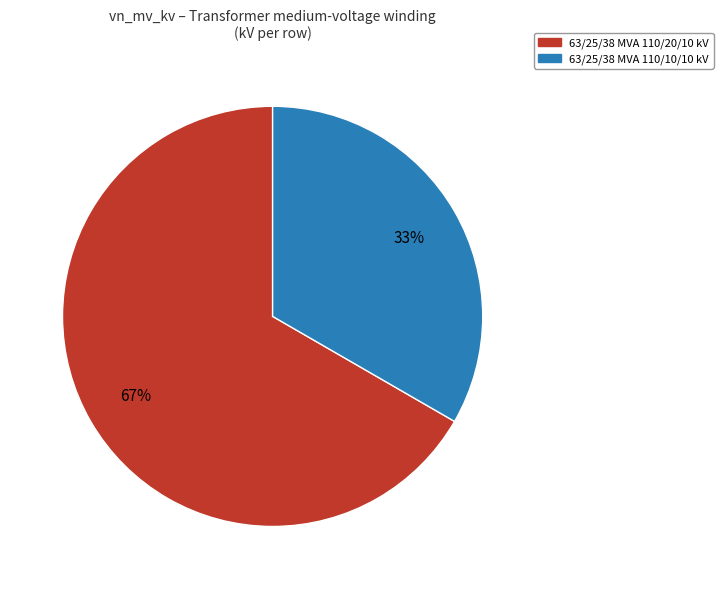

What percentage is the 63/25/38 MVA 110/20/10 kV slice, to the nearest percent?

67%